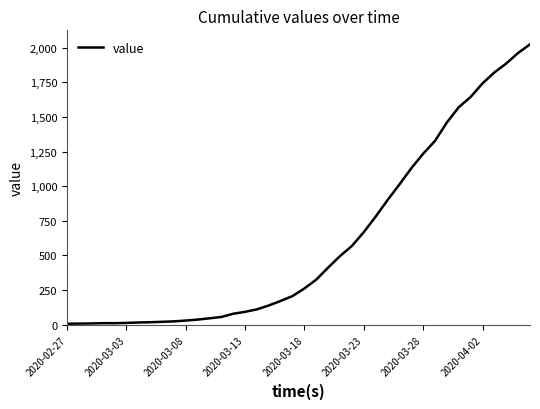

Does the chart display data point markers on the line(s)?

No